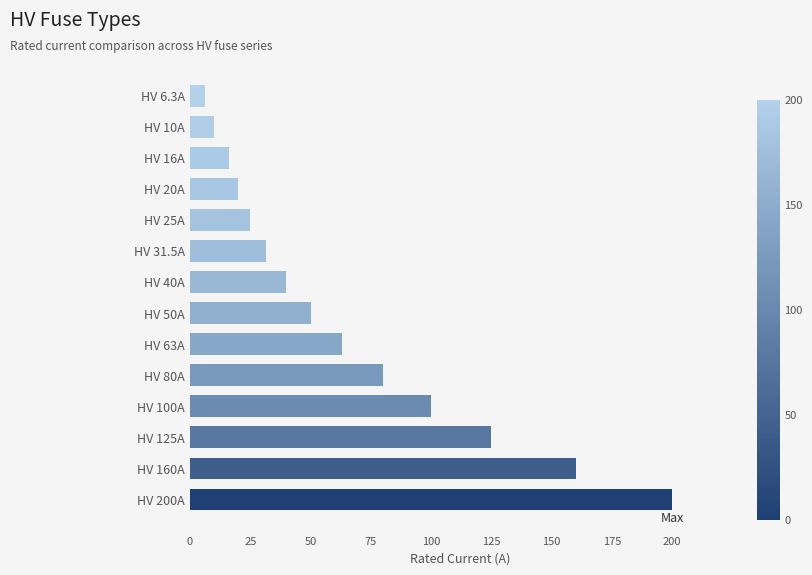

What is the greatest value displayed?

200.0